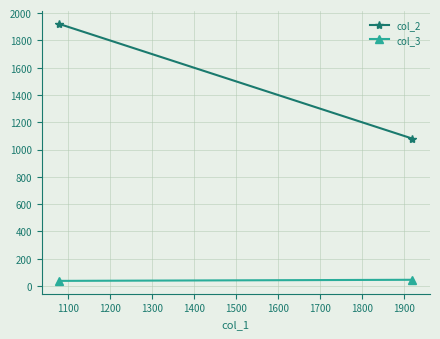

True or false: col_2 has a value of 285 at 1100.

False